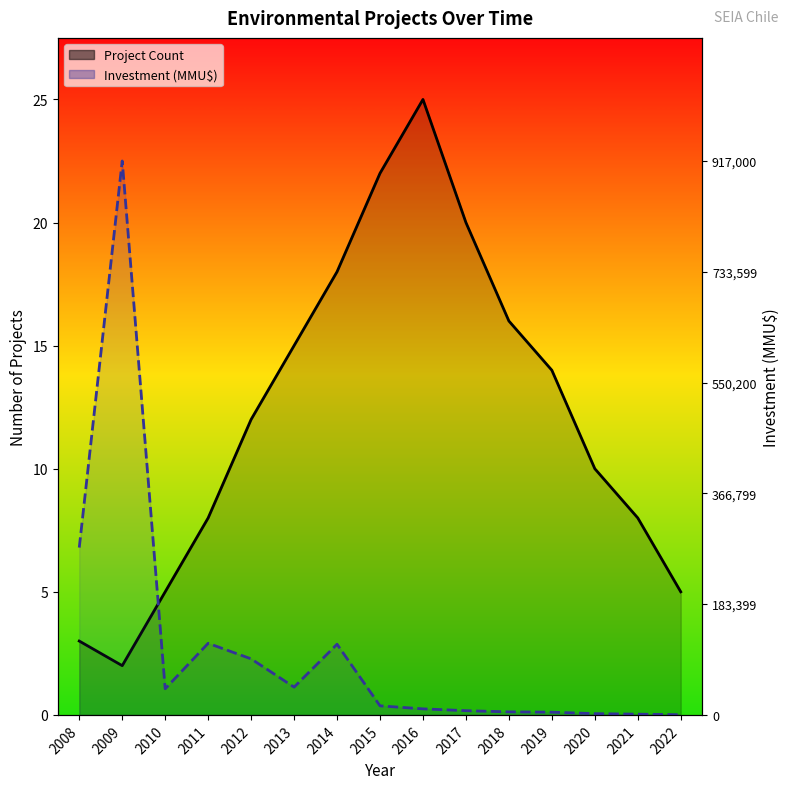

How many intersections are there between Project Count and Investment (MMU$)?

1